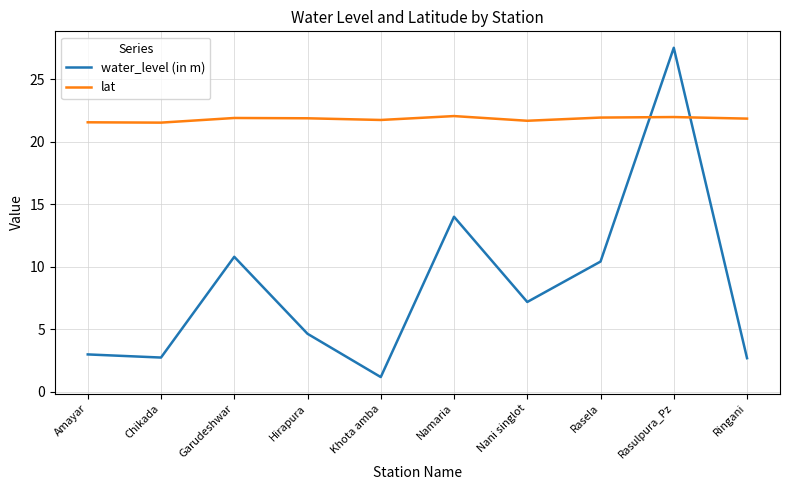

What is the difference between the second highest and second lowest values in the lat series?

0.4